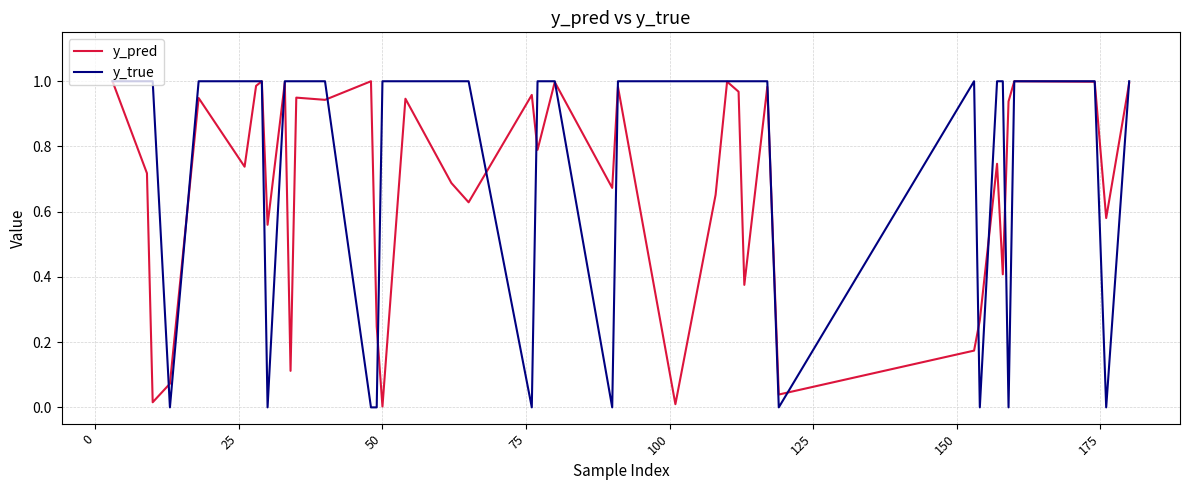

Which series has the widest spread of values?

y_true